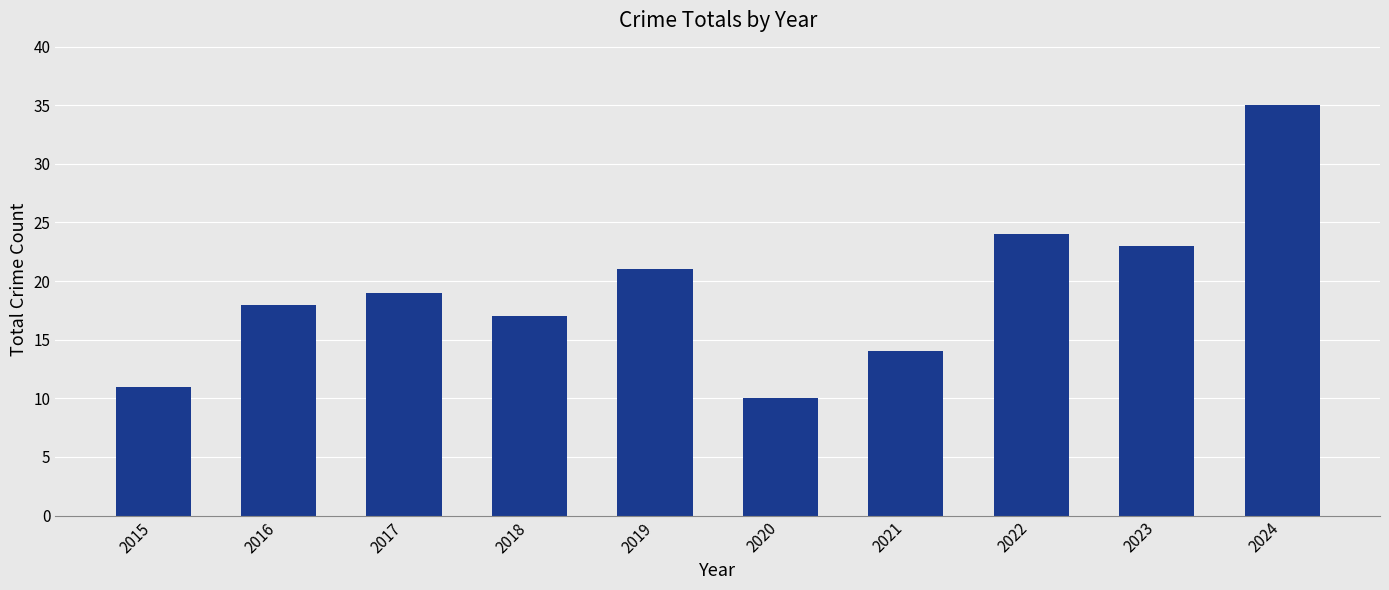

Which category has the lowest value across all series?

2020